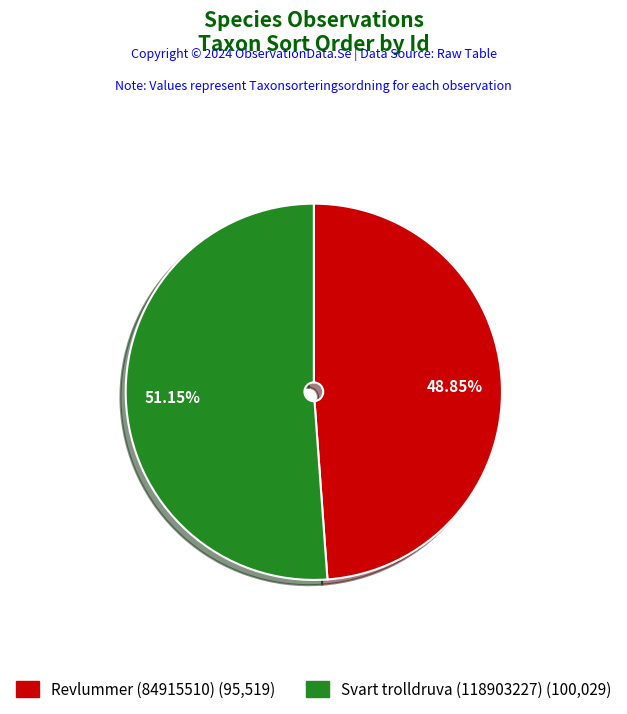

Combined, do Svart trolldruva (118903227) and Revlummer (84915510) account for over 50%?

Yes